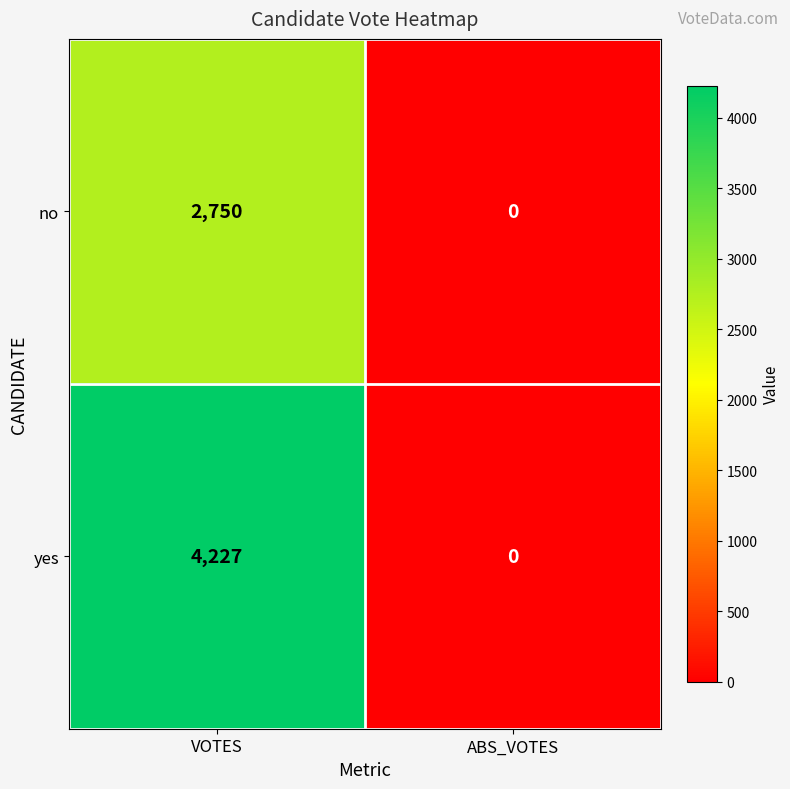

List the series in order of their peak value, lowest first.

no, yes